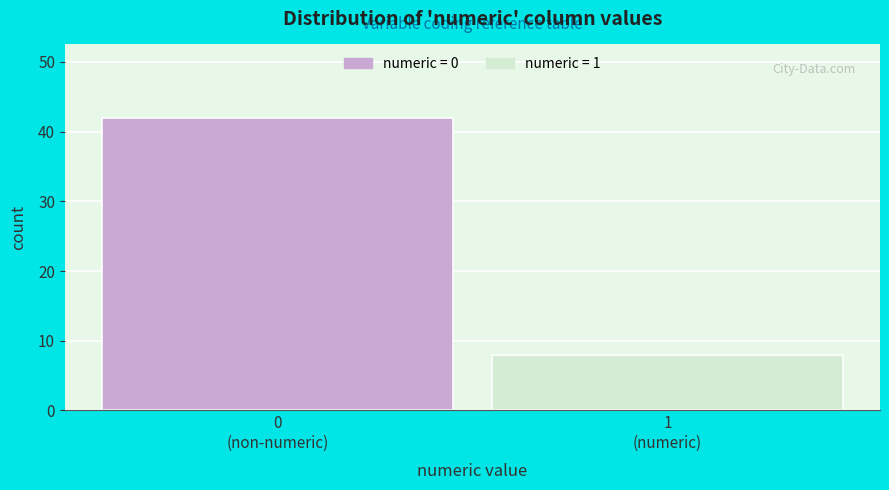

Reading right to left, extract all data points from this chart.

8	42